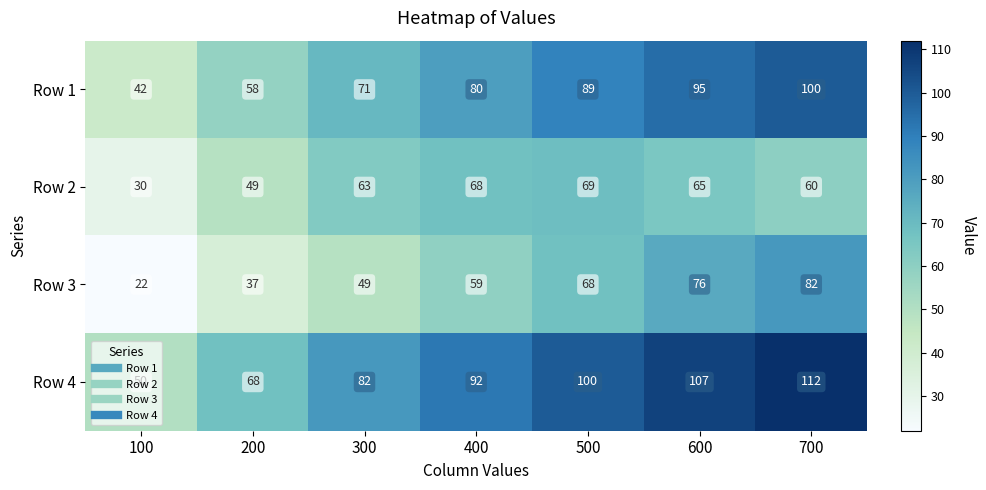

At which label is Row 2 closest to 49?

200